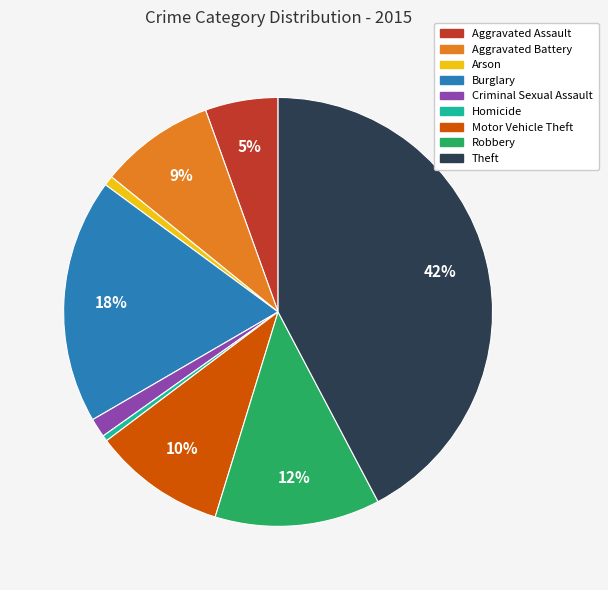

Is there any slice that represents more than half of the pie?

No